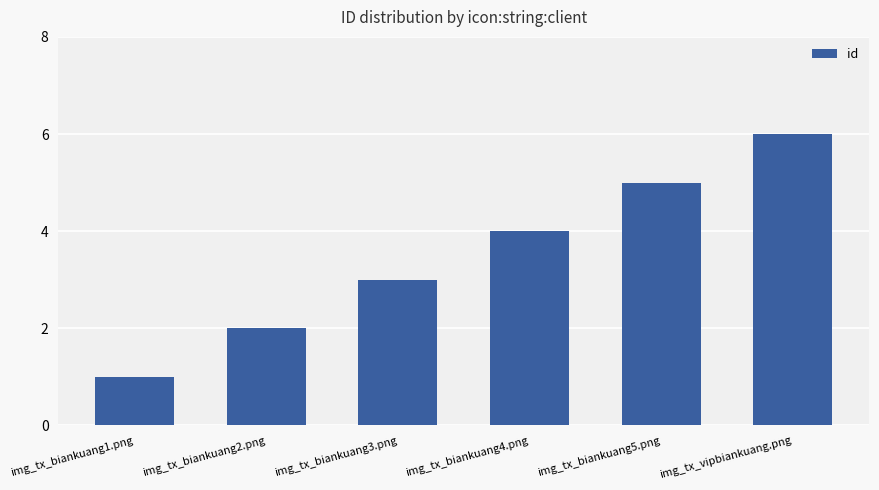

Which label corresponds to the smallest value in the chart?

img_tx_biankuang1.png